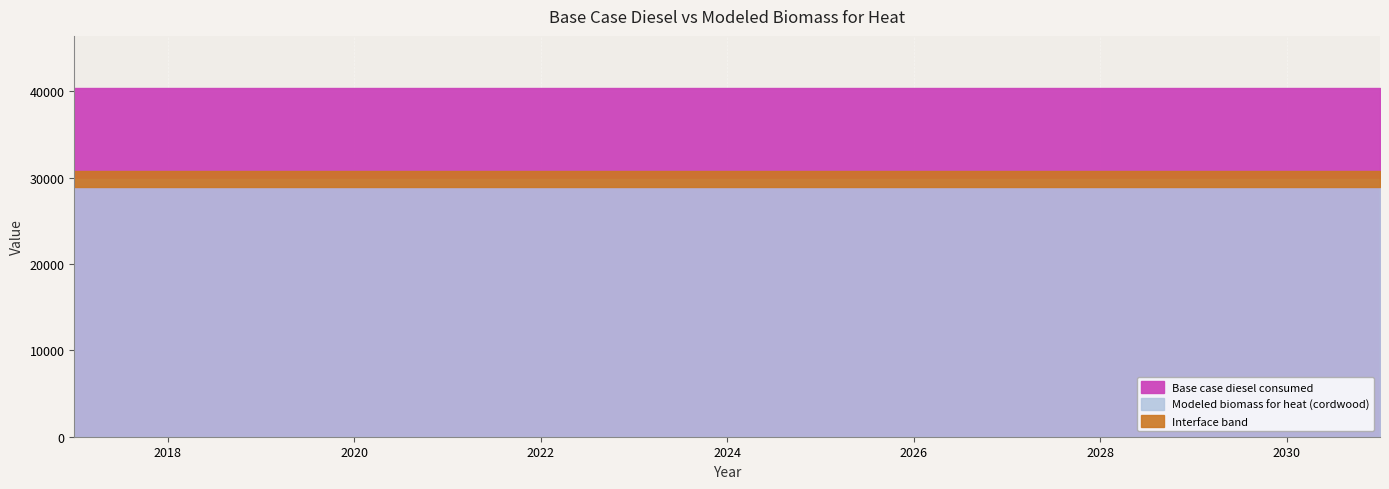

What is the sum of all Modeled biomass for heat (cordwood) values?

447719.4